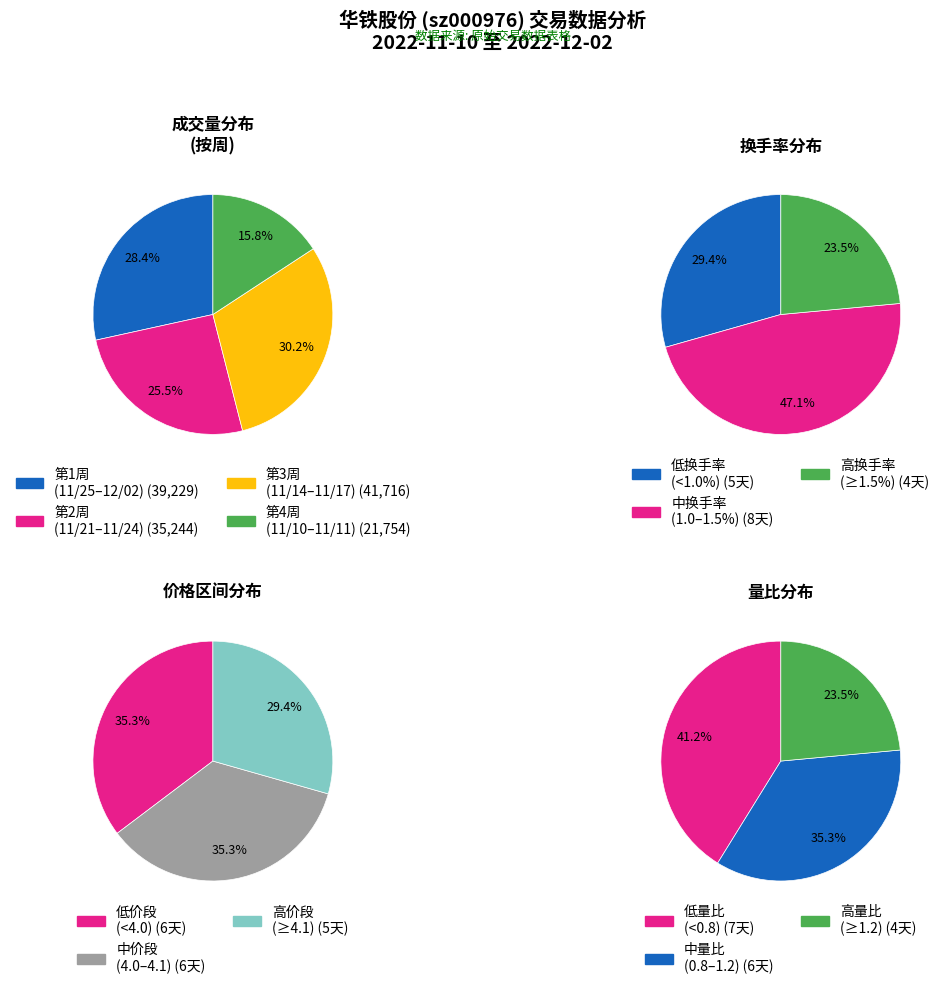

Which has a higher value, 2022-11-24 or 2022-11-11?

2022-11-24